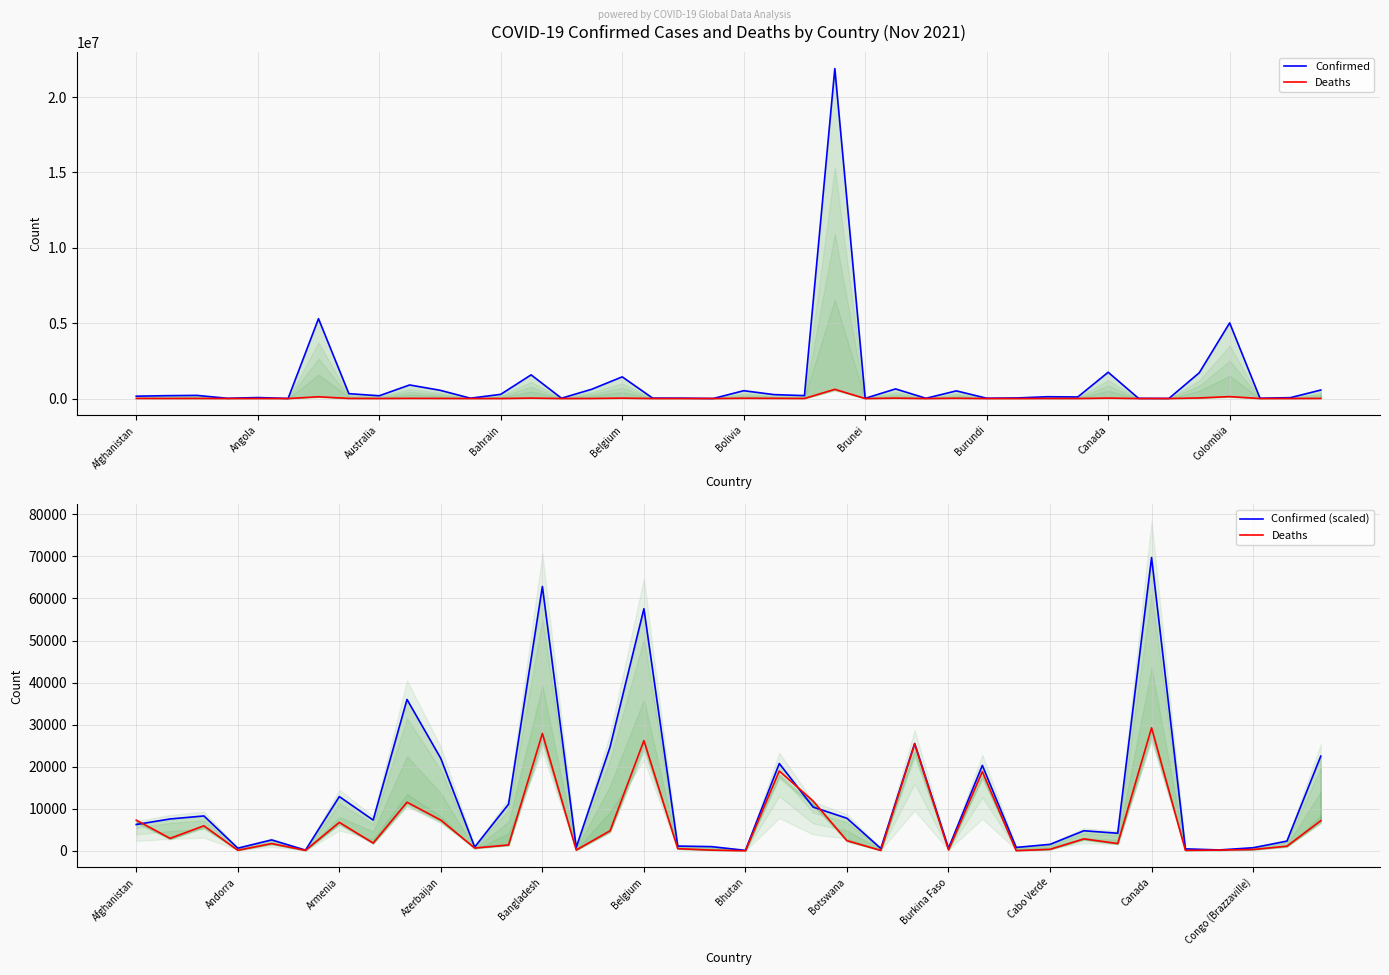

At which label is Confirmed closest to 10944350?

Argentina